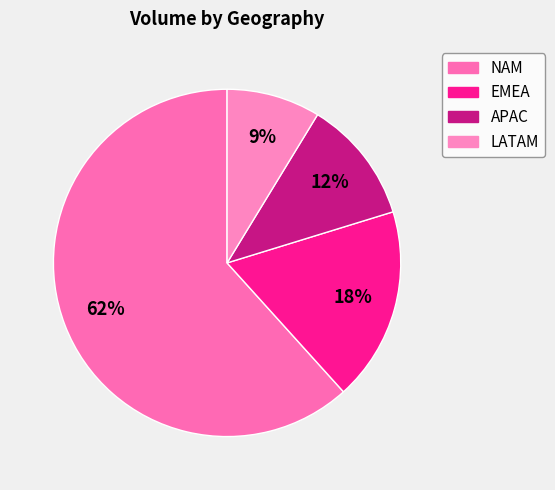

What is the majority slice?

NAM